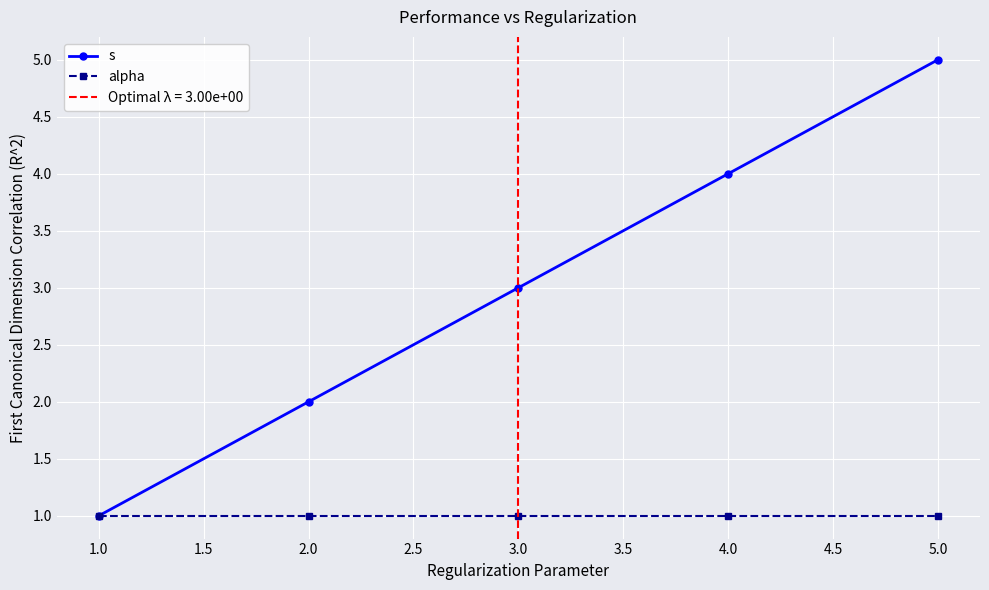

Is it true that alpha equals 2 at 1.0?

False